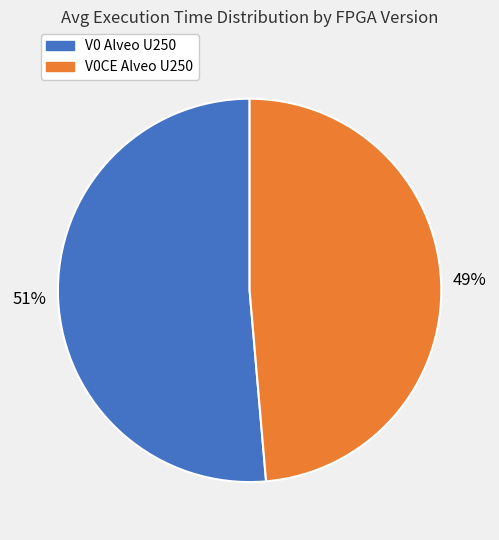

To the nearest percent, what is the average slice percentage?

50%